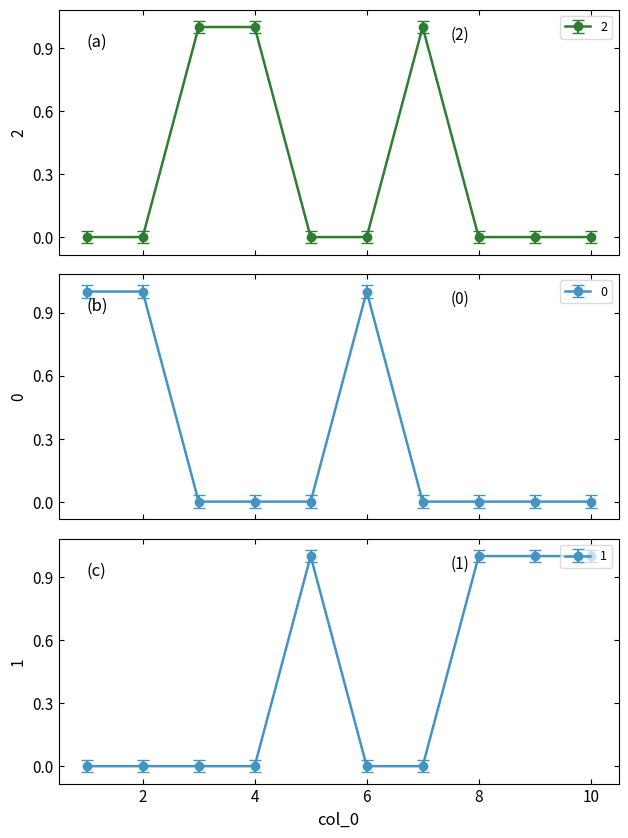

Rank the categories by 2 value from highest to lowest.

3, 4, 7, 1, 2, 5, 6, 8, 9, 10